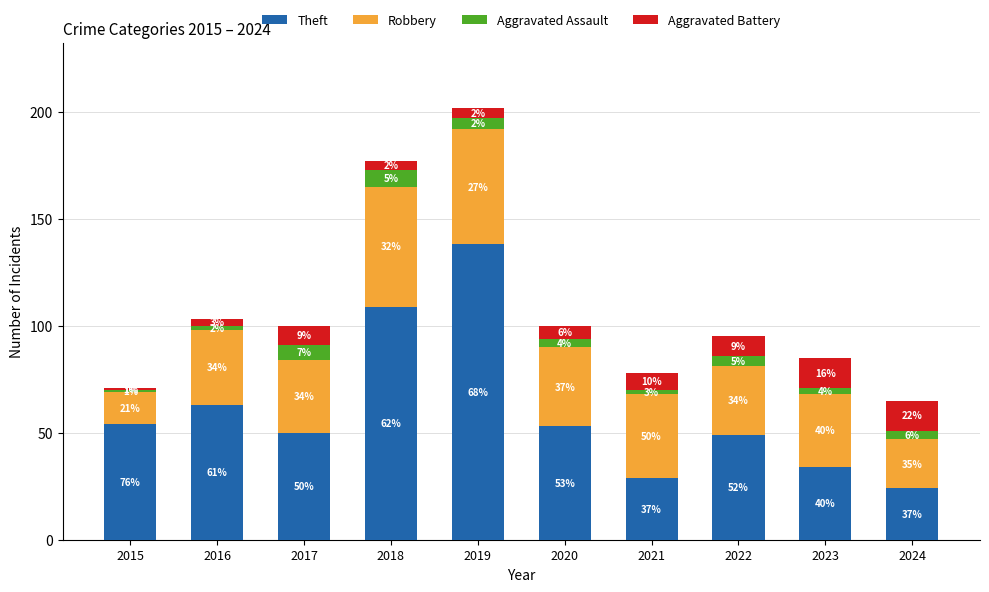

The Theft series shows 34 at 2023. True or false?

True